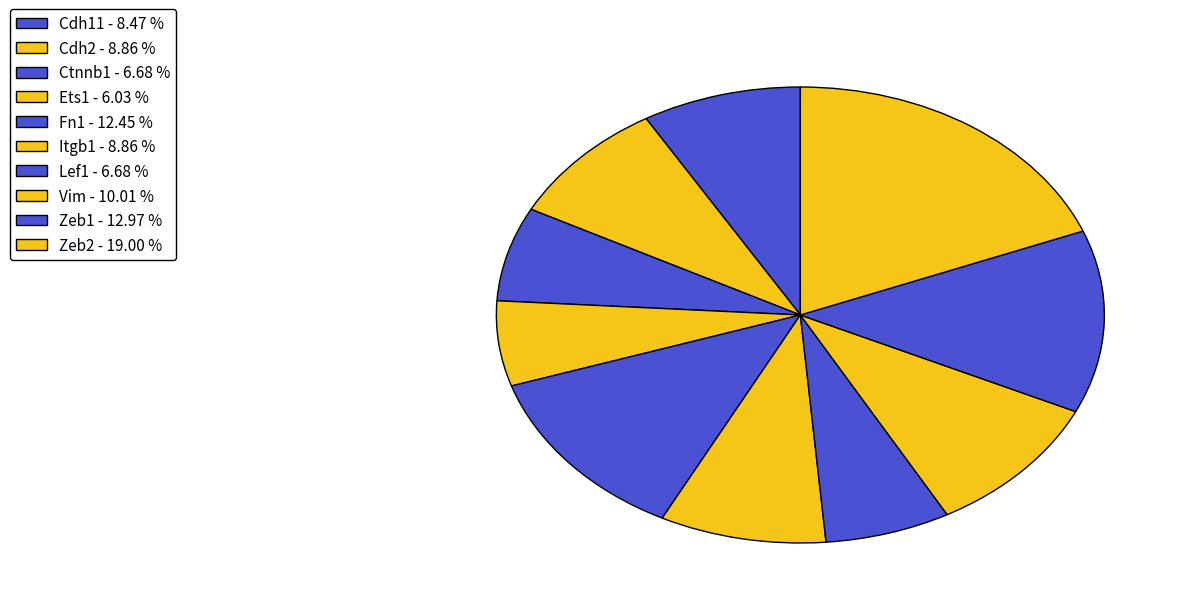

What portion of the pie excludes Ctnnb1?

93.3%